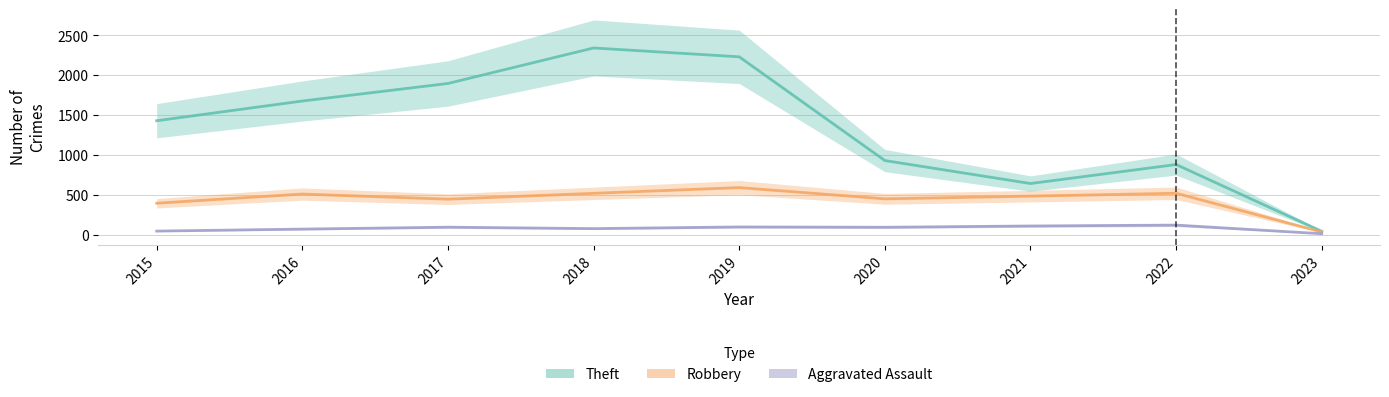

Reading left to right, transcribe all the data shown in this chart.

Theft: 1429	1676	1896	2341	2230	930	642	880	43
Robbery: 395	510	446	519	591	450	484	520	35
Aggravated Assault: 46	71	95	77	98	94	110	121	13